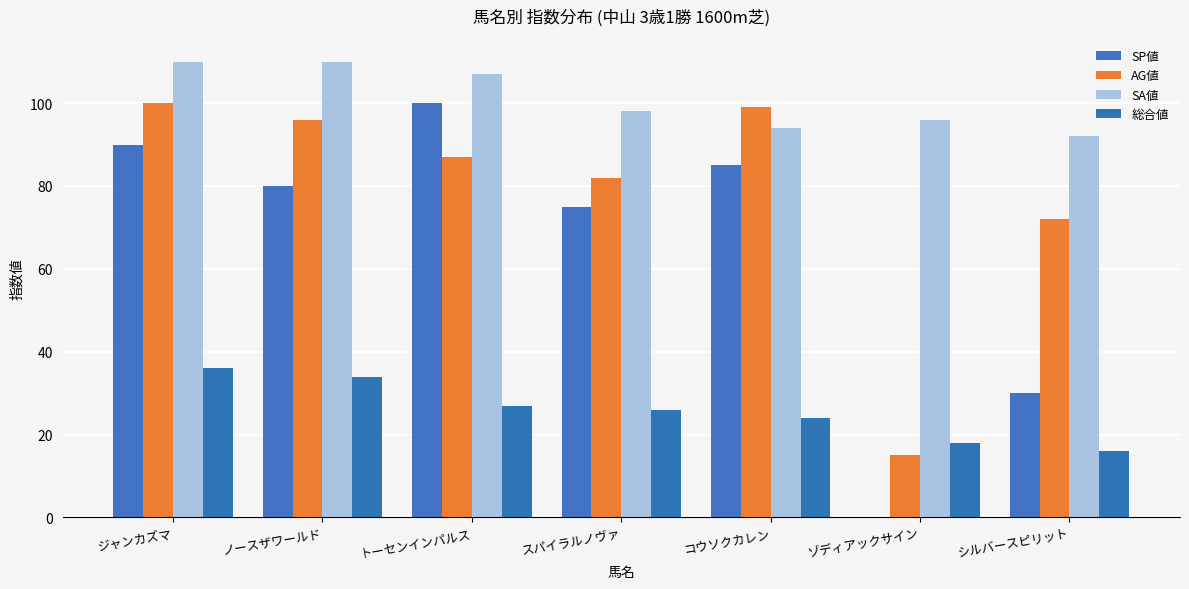

True or false: SA値 has a value of 110 at ノースザワールド.

True